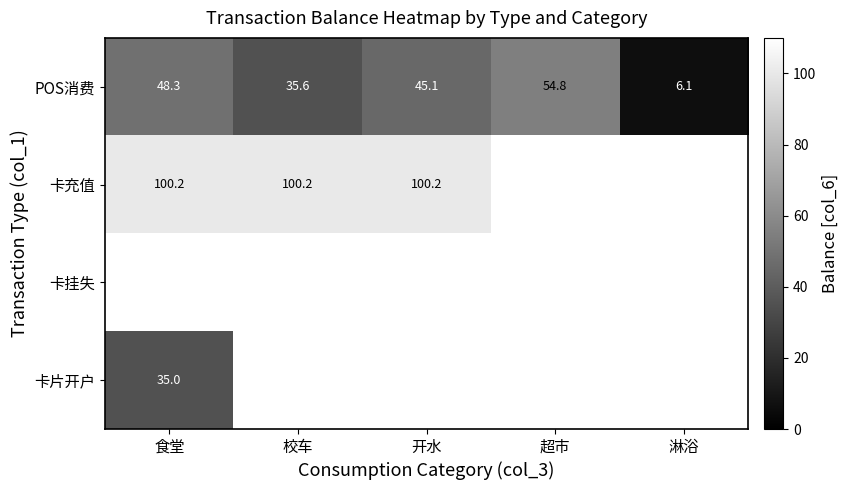

Is the value of 卡充值 at 食堂 greater than the value of POS消费 at 校车?

Yes